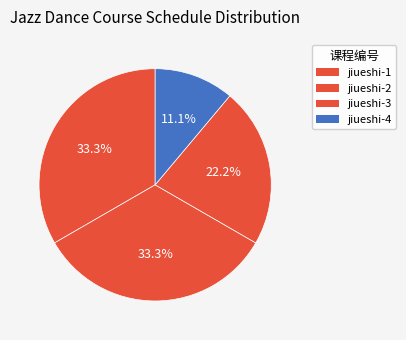

Rank the categories by value from highest to lowest.

jiueshi-1, jiueshi-2, jiueshi-3, jiueshi-4